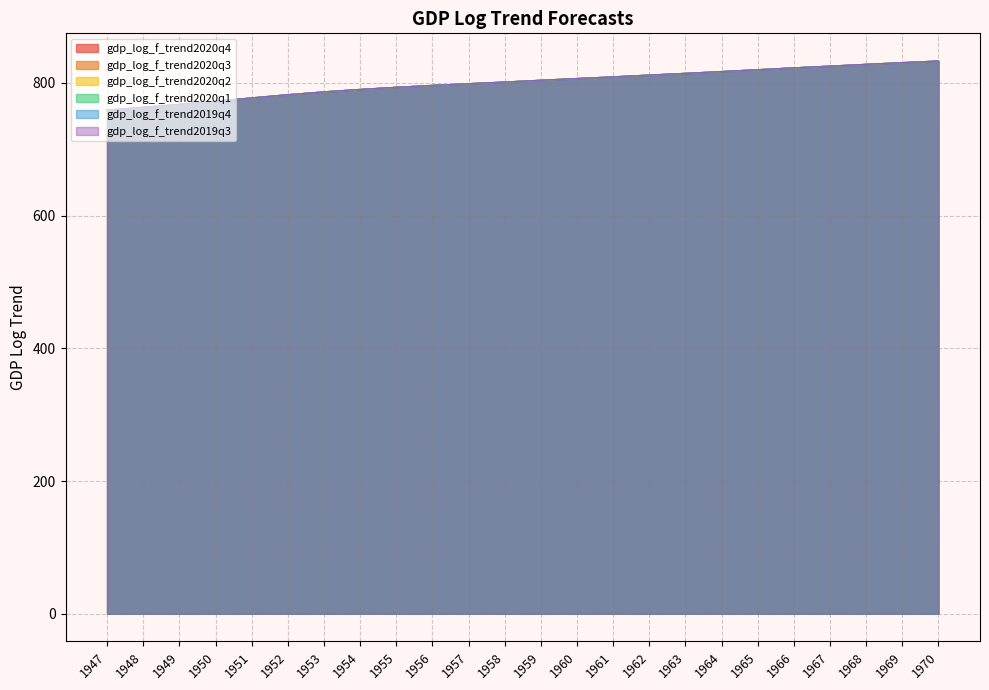

What is the maximum value shown in the chart?

833.2